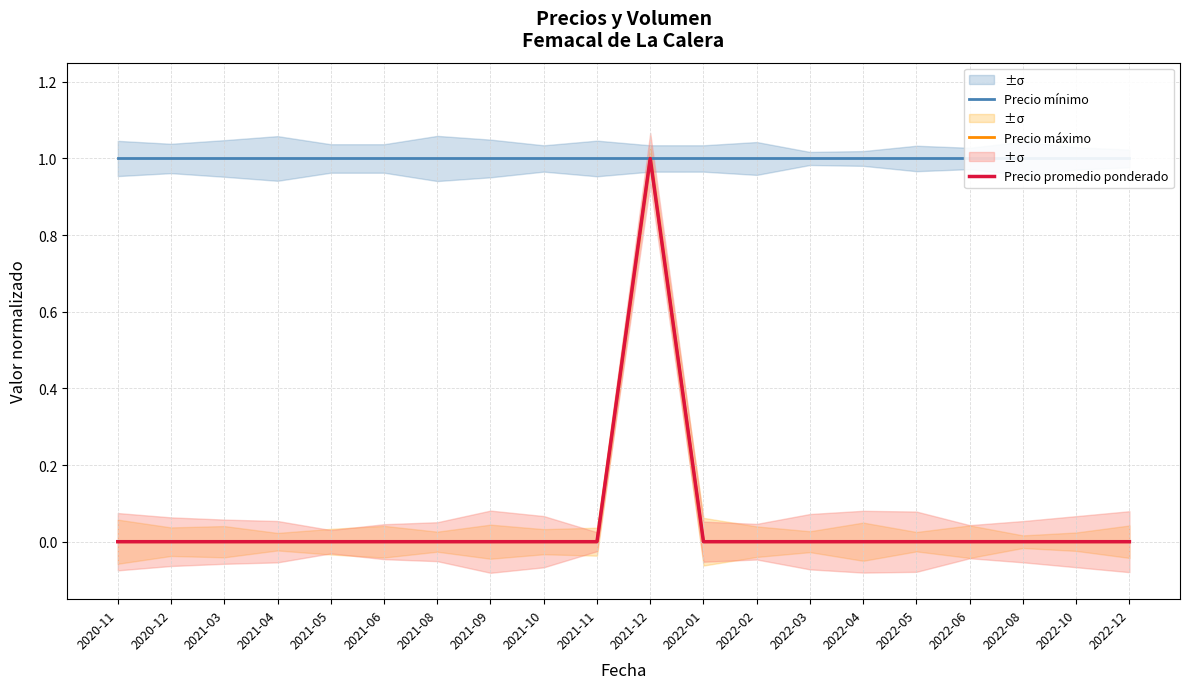

What is the sum of all Precio máximo values?

1